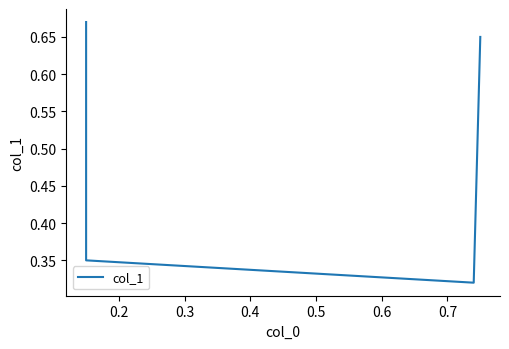

Count the values in the range 0 to 1.

4